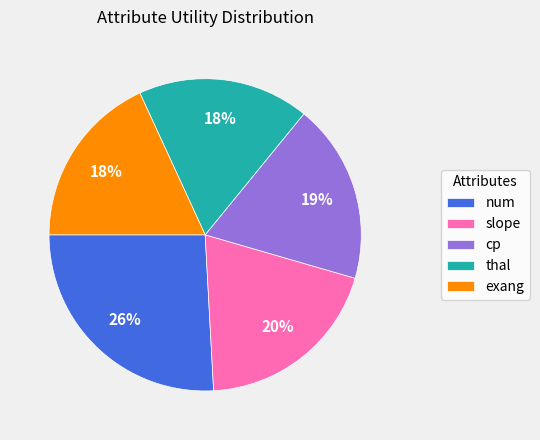

Is it true that slope is 10% of the pie?

False